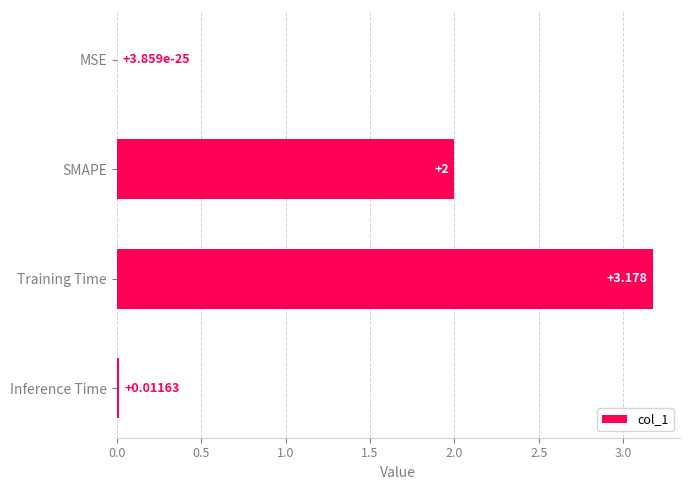

Where is the data nearest to the value 1?

Inference Time